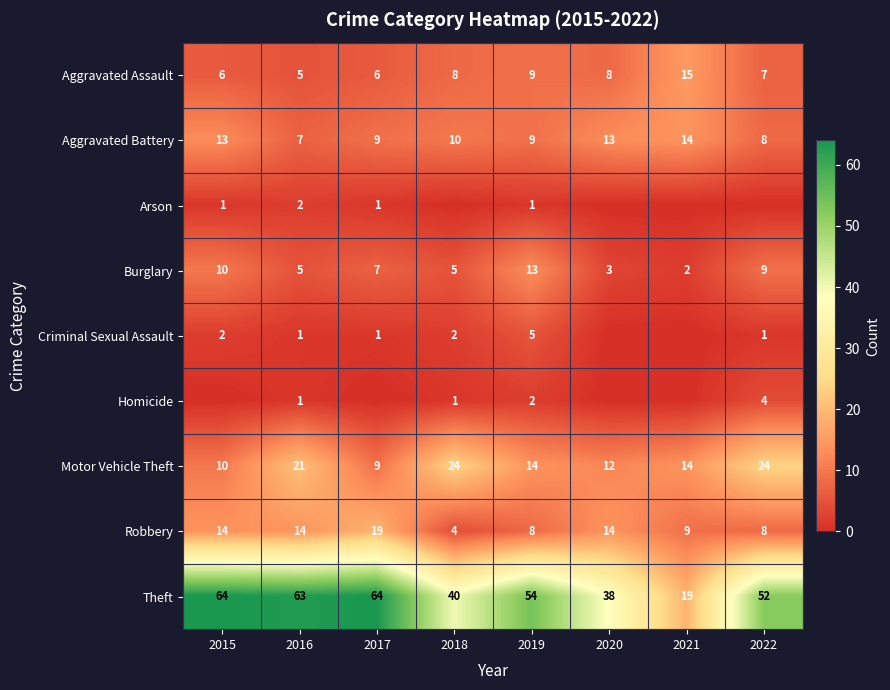

At how many categories does at least one series exceed 6?

8